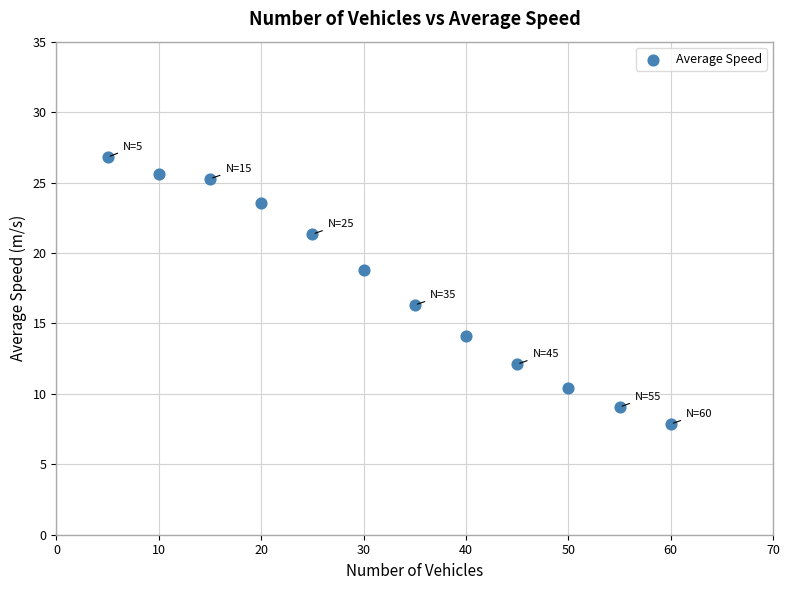

What Y value in the scatter plot is closest to 17?

16.3